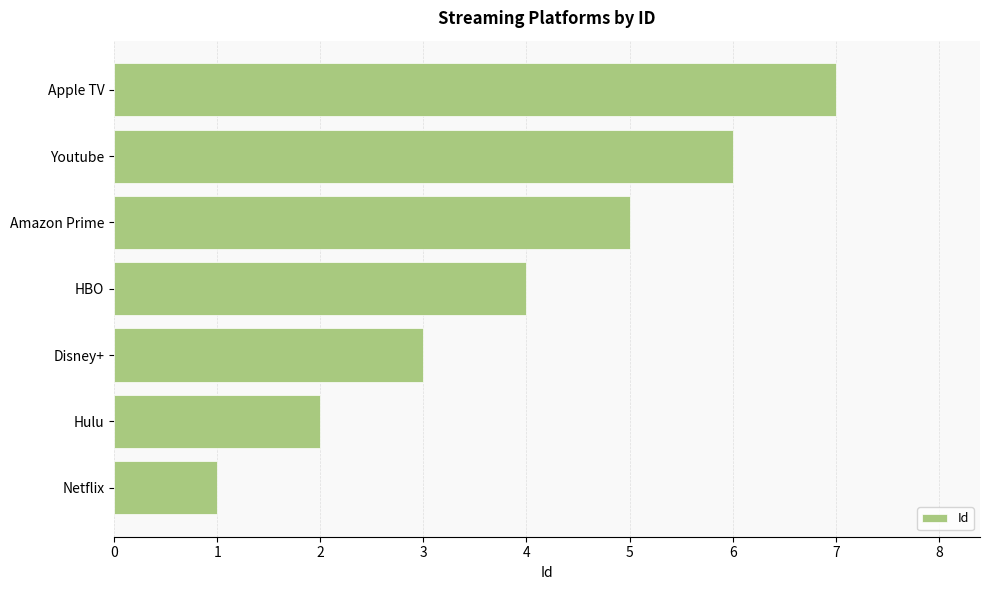

How many categories are shown in the chart?

7